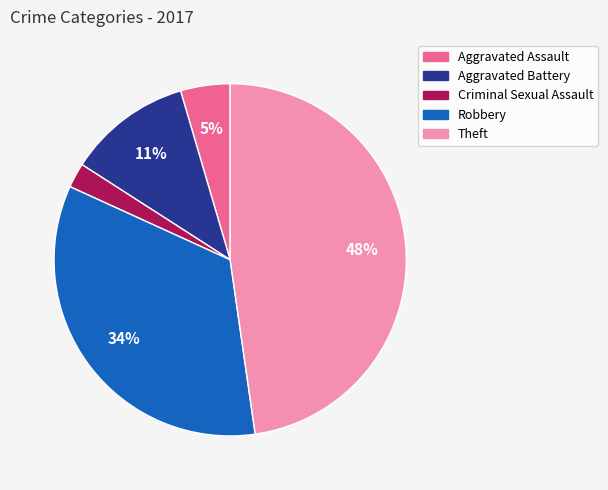

Is the sum of Aggravated Assault and Robbery greater than half?

No